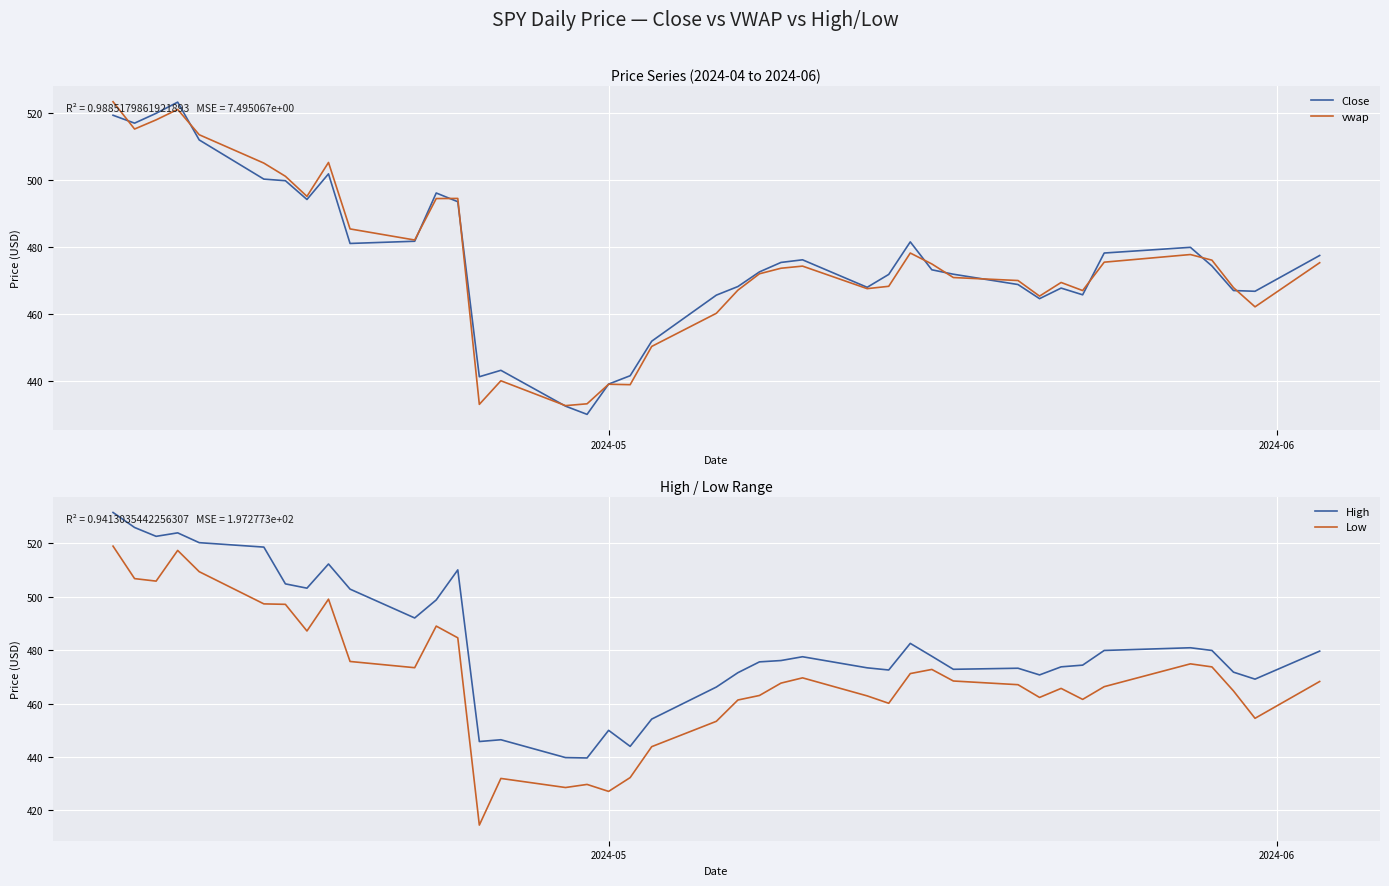

What is the highest value of the Close series?

523.2